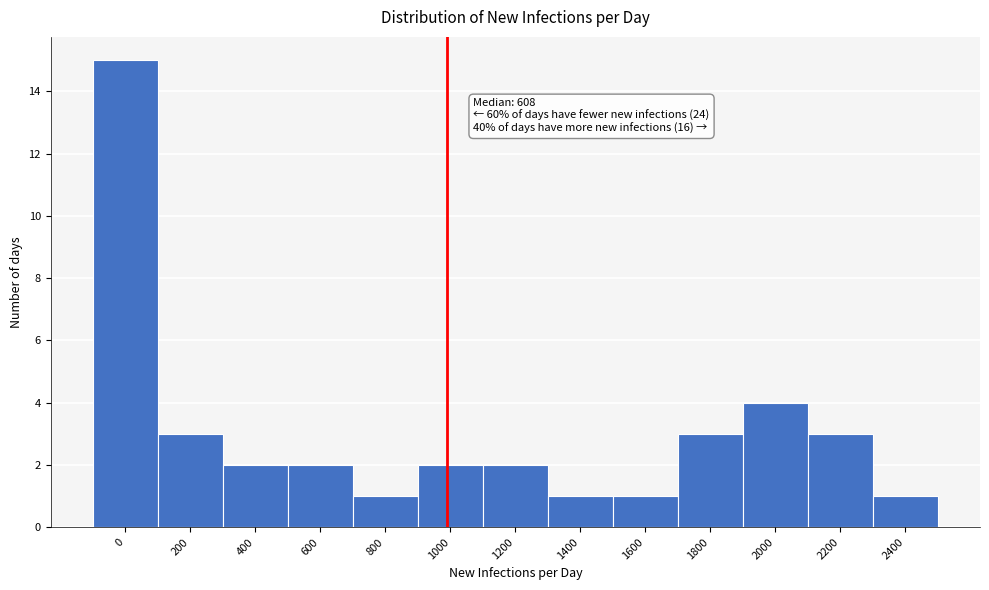

Reading right to left, what are all the values shown in this chart?

1	3	4	3	1	1	2	2	1	2	2	3	15